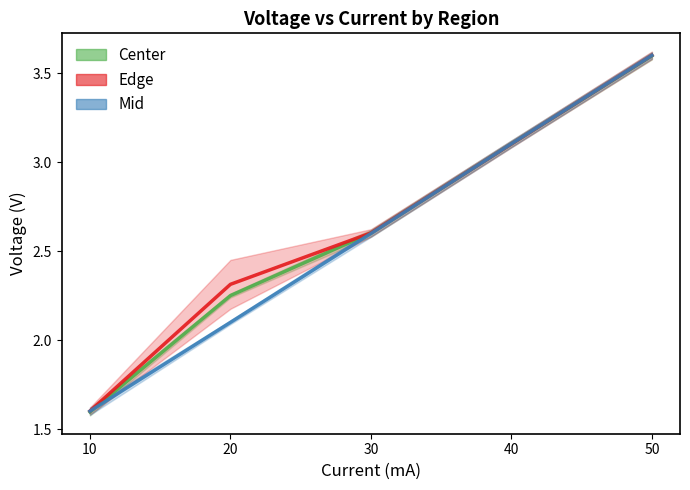

Rank the series at 40 from highest to lowest value.

Mid, Center, Edge